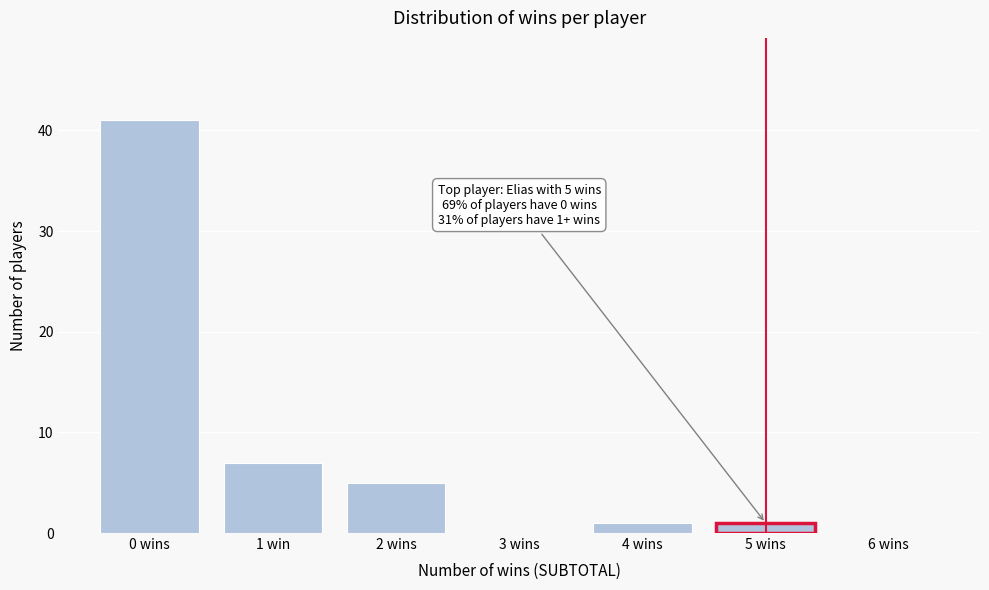

Reading left to right, transcribe all the data shown in this chart.

0 wins=41	1 win=7	2 wins=5	3 wins=0	4 wins=1	5 wins=1	6 wins=0